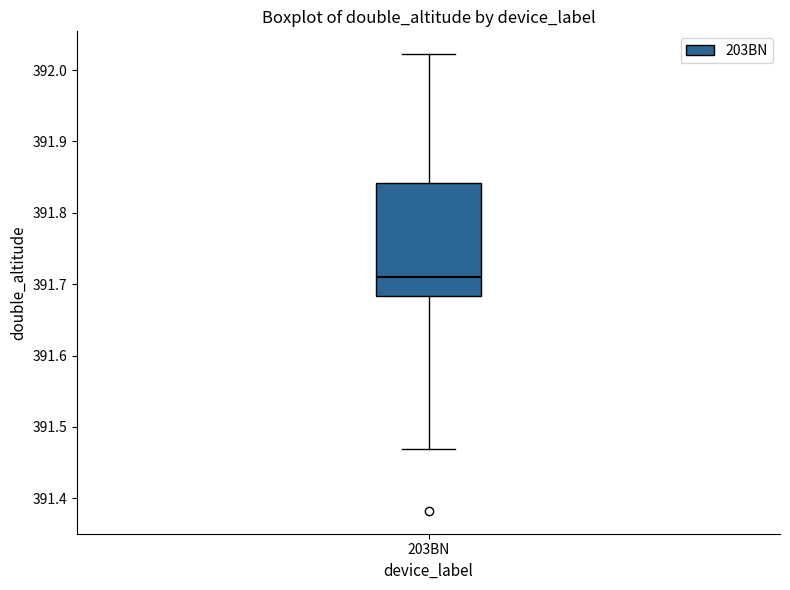

Read this box plot against the y-axis: the position of the median line, the range covered by the box, and the ends of both whiskers. The values are not printed on the chart, so give them approximately, as read against the axis.

median 391.71, box 391.68 to 391.84, whiskers 391.47 to 392.02